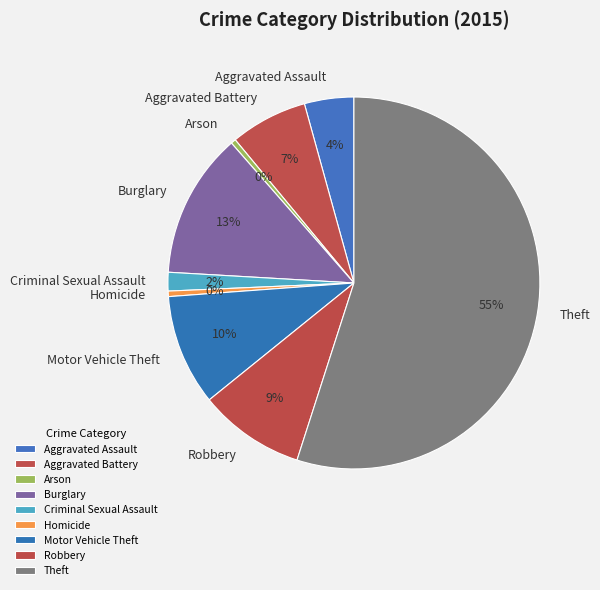

Which has a higher value, Aggravated Assault or Theft?

Theft